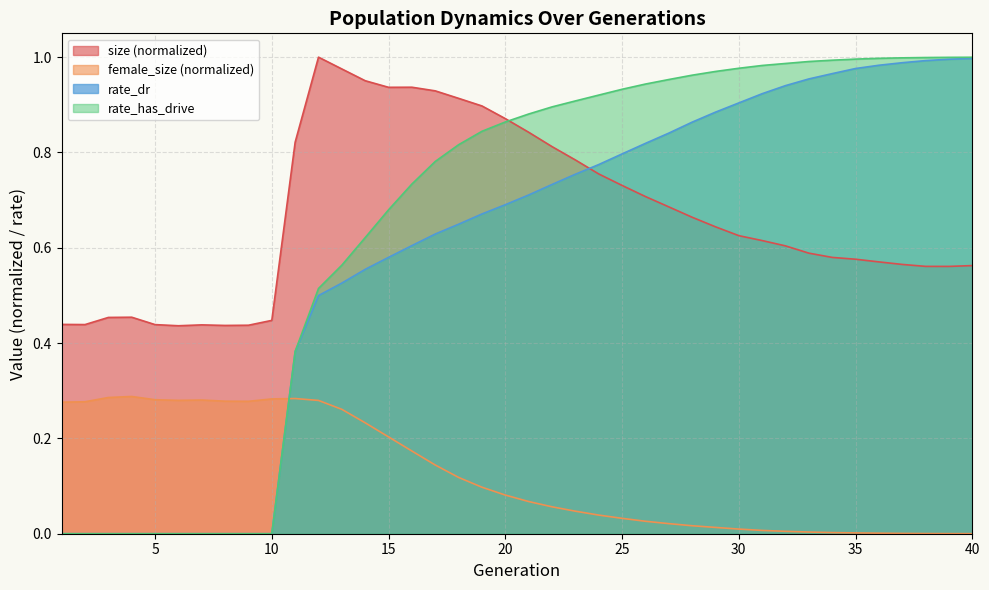

Is the value of rate_dr at 1 greater than the value of size at 26?

No